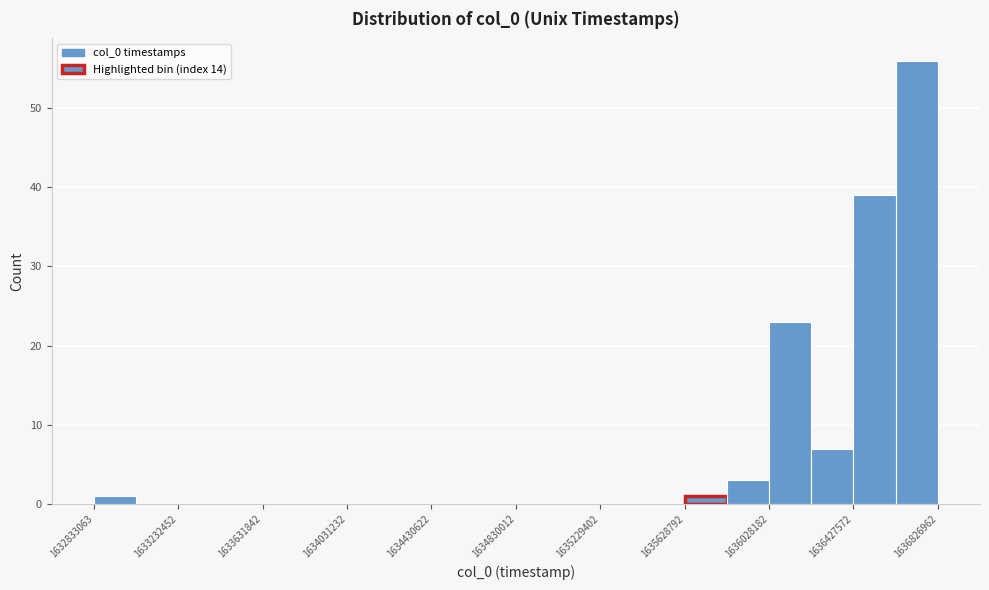

Read against the x-axis, roughly where is the centre of the tallest bar?

1636750000